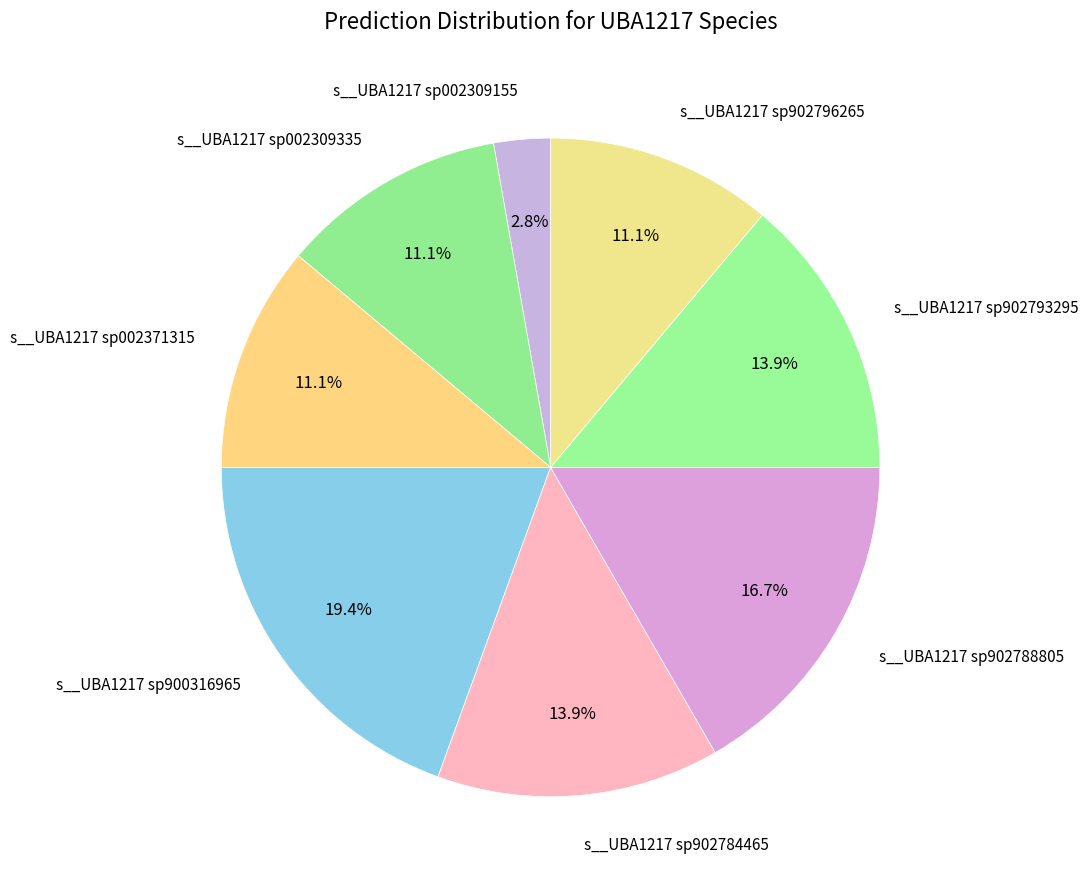

Which category has the biggest portion of the pie?

s__UBA1217 sp900316965